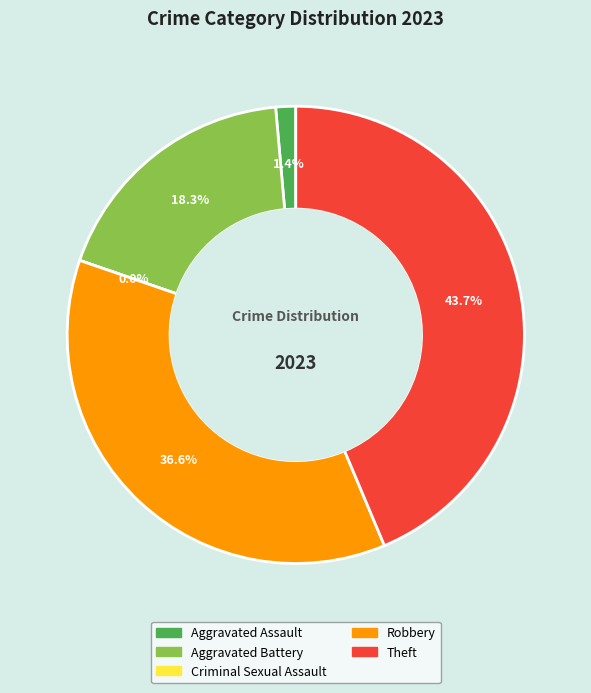

Is there a majority slice in this chart?

No